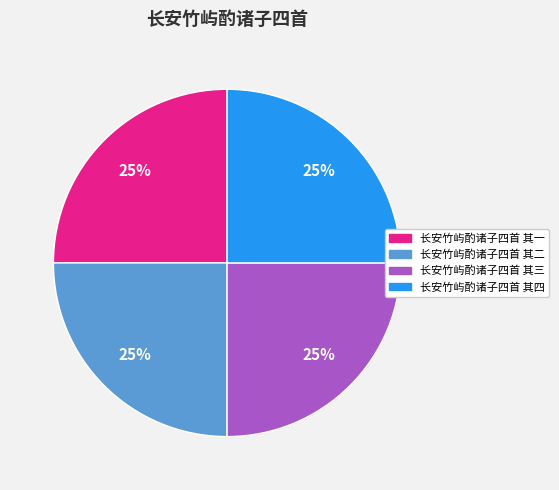

Does 长安竹屿酌诸子四首 其一 represent more than half of the total?

No